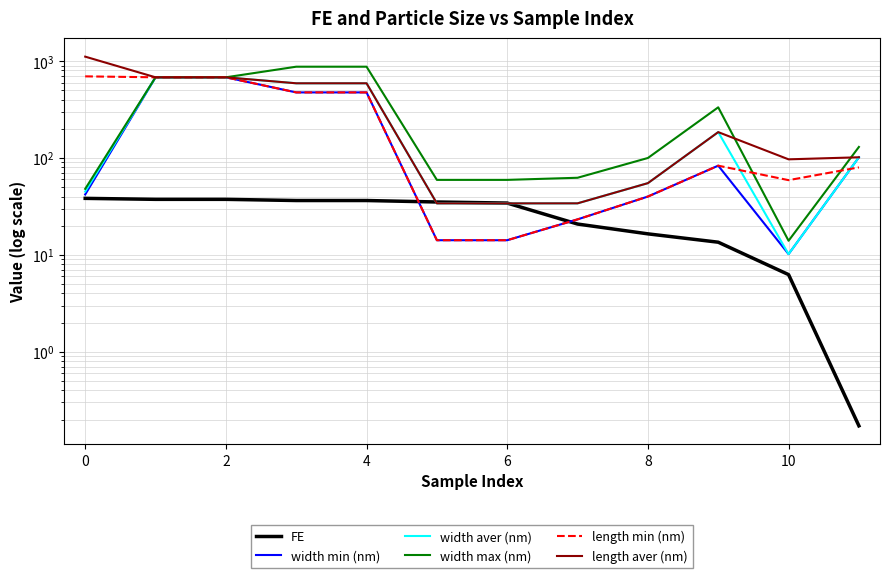

The width aver (nm) series shows 184.9 at 9. True or false?

True